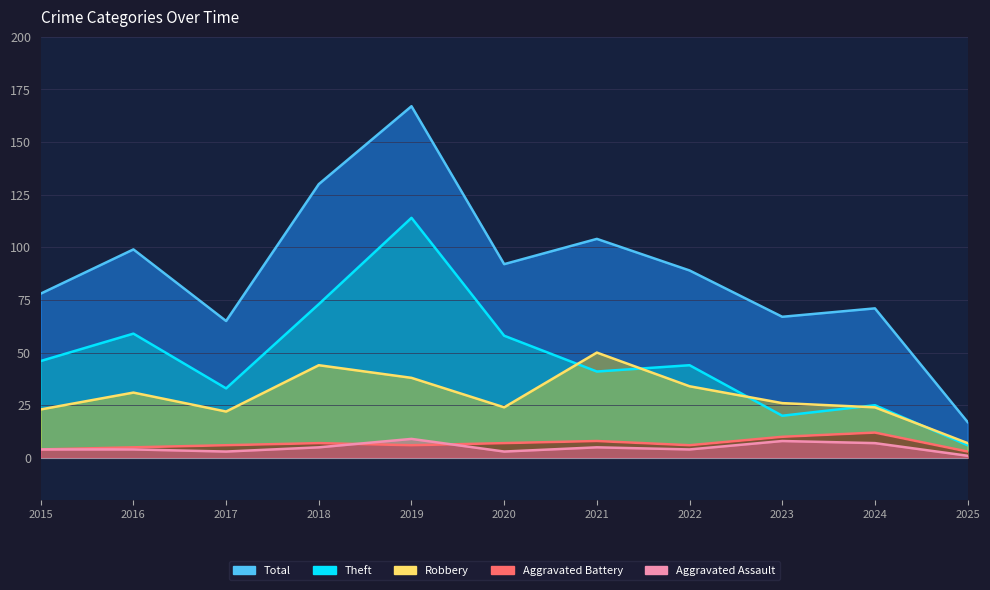

How many series are shown in this chart?

5